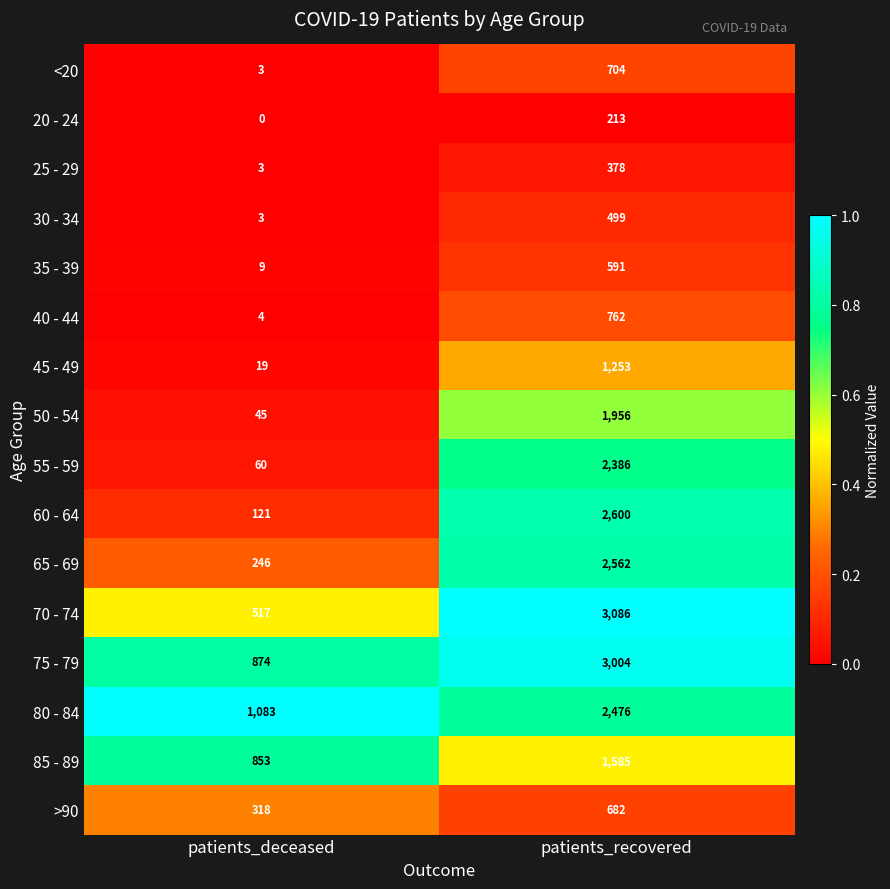

Which series has the largest range (max minus min)?

70 - 74